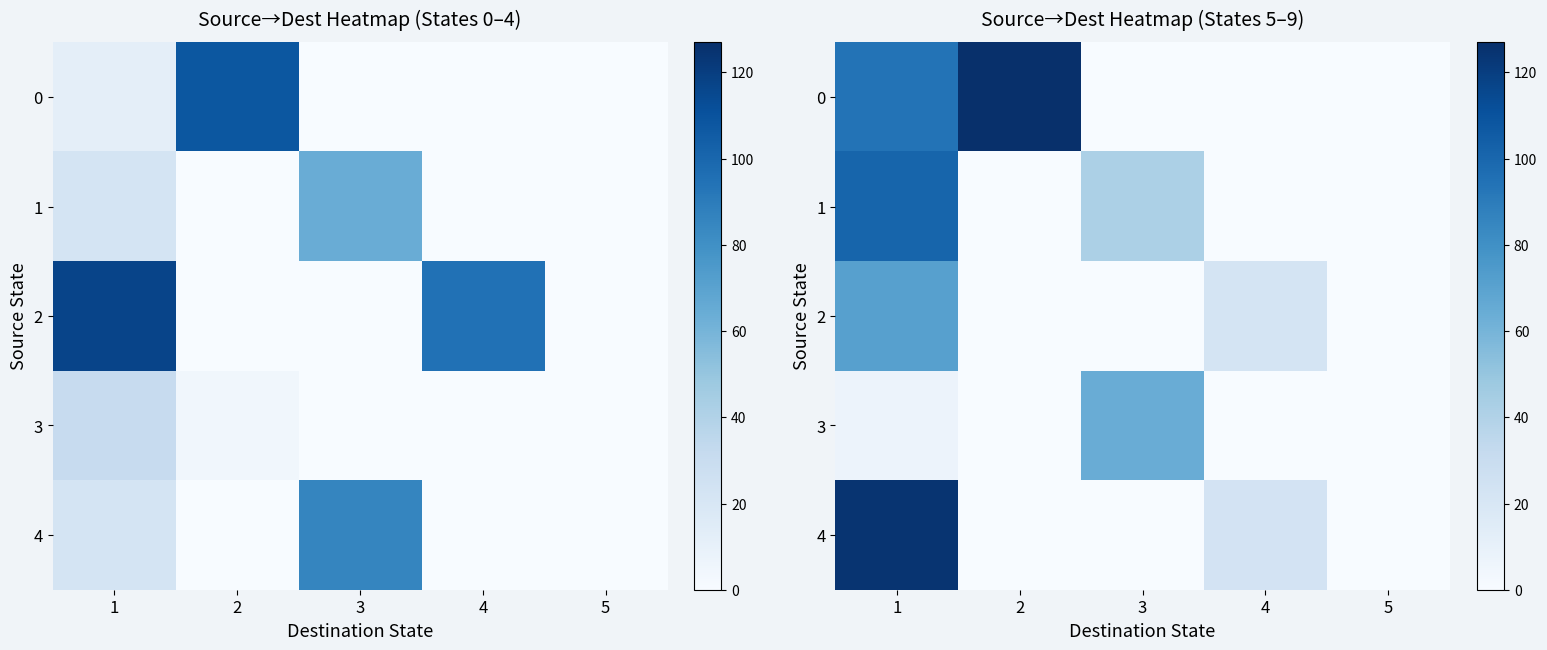

How many data points in 2 are above 0?

2